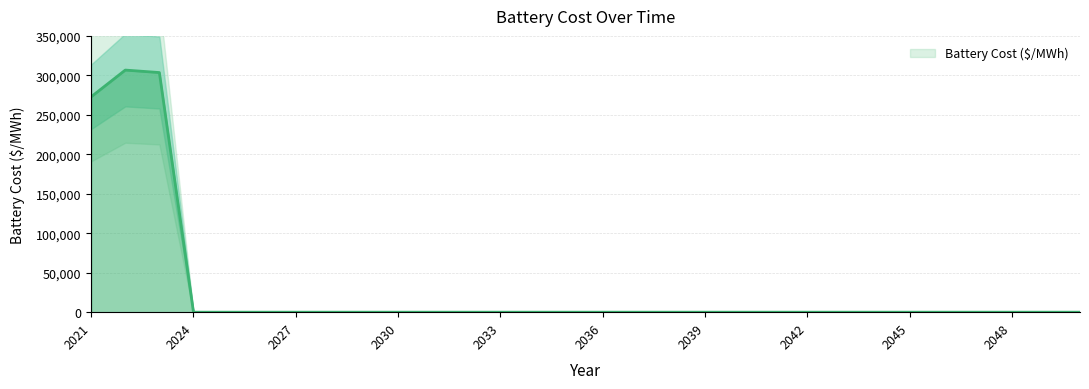

How many data points are above 0?

3